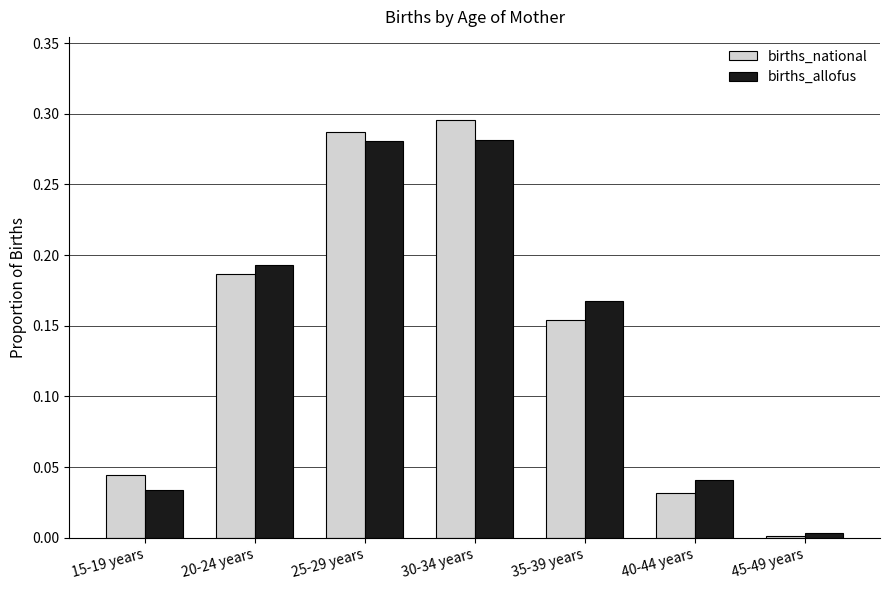

The births_allofus series shows 0.0 at 40-44 years. True or false?

True